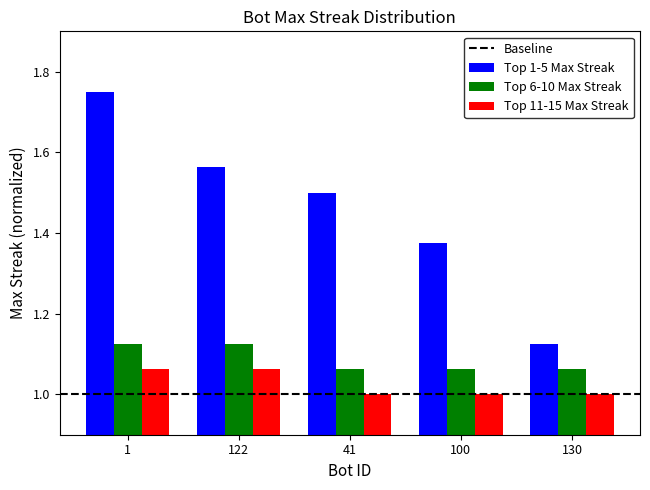

Which series has the largest total across all categories?

Top 1-5 Max Streak